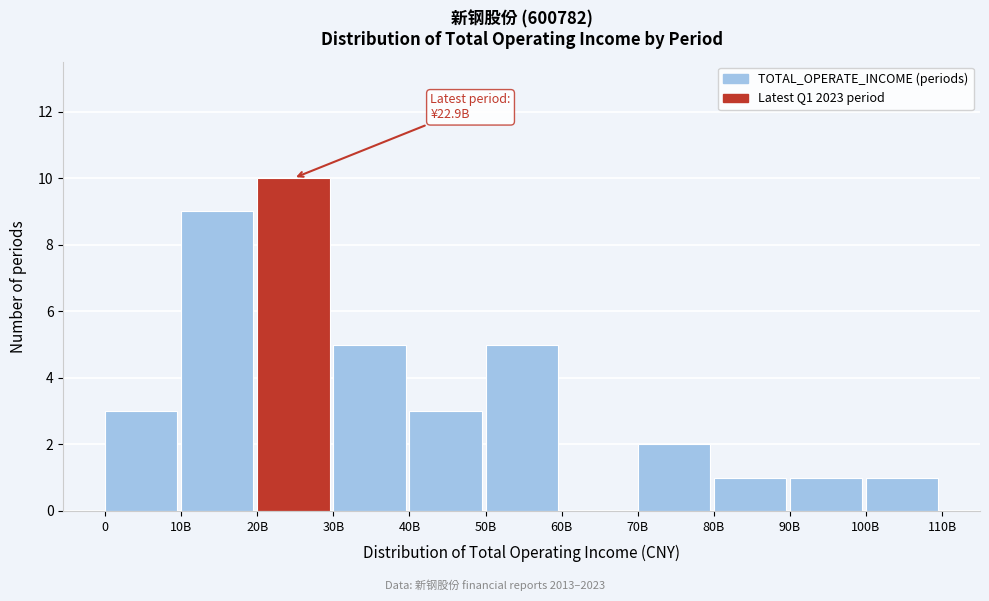

Reading left to right, list all the values displayed in this chart.

0=3	10B=9	20B=10	30B=5	40B=3	50B=5	60B=0	70B=2	80B=1	90B=1	100B=1